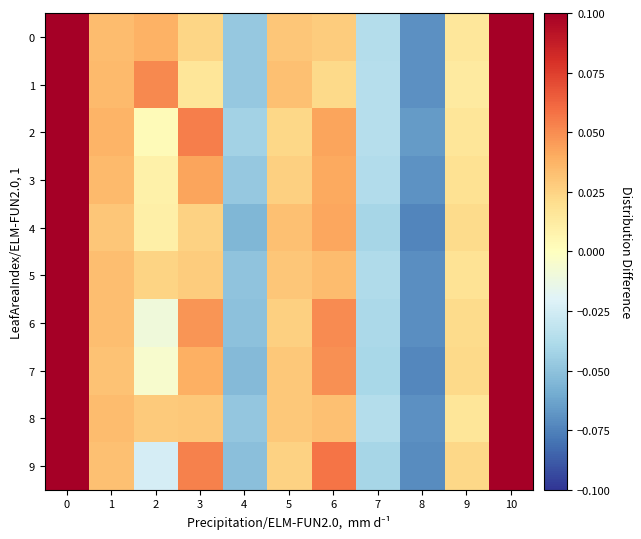

How many data points does each series have?

11